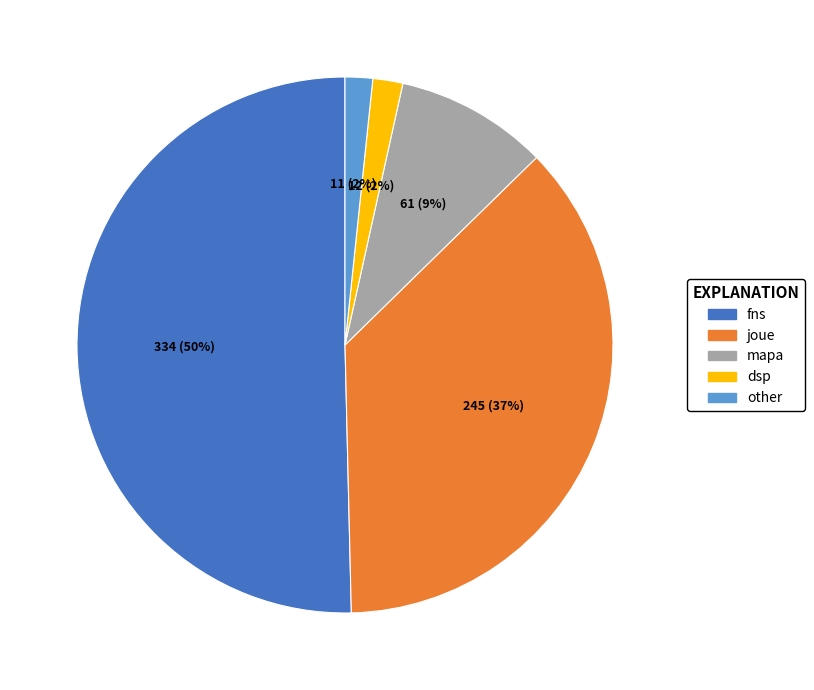

How many slices are in this pie chart?

5